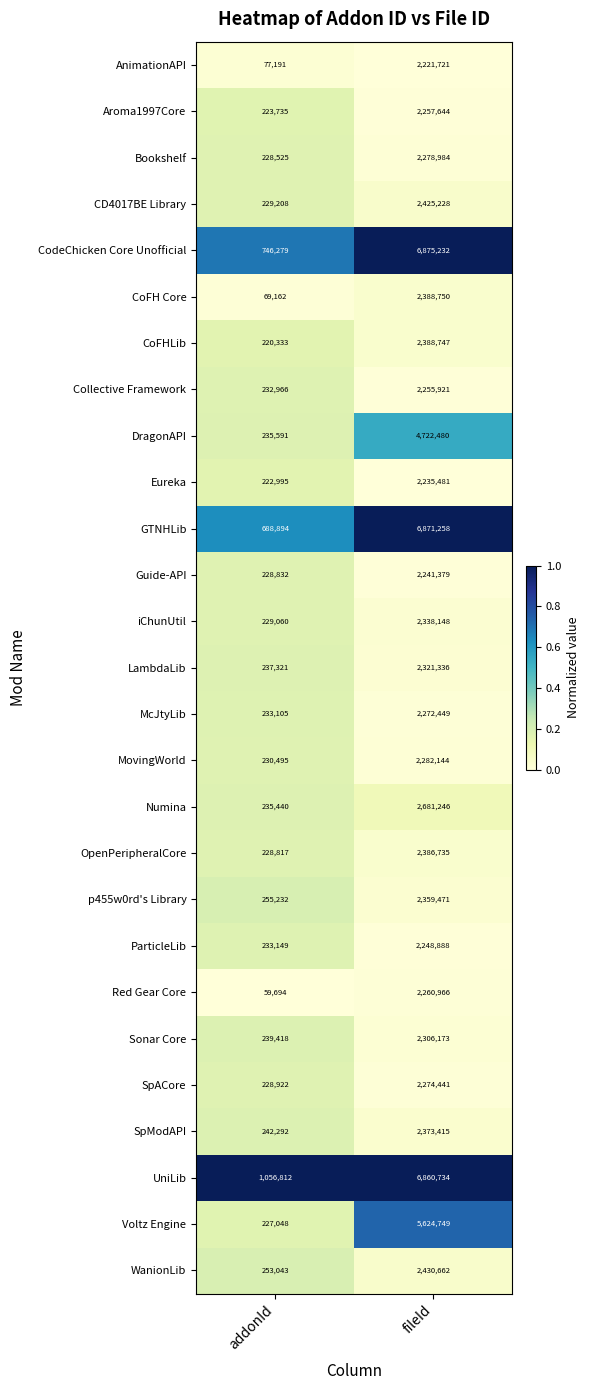

What is the total value across all series at addonId?

7593559